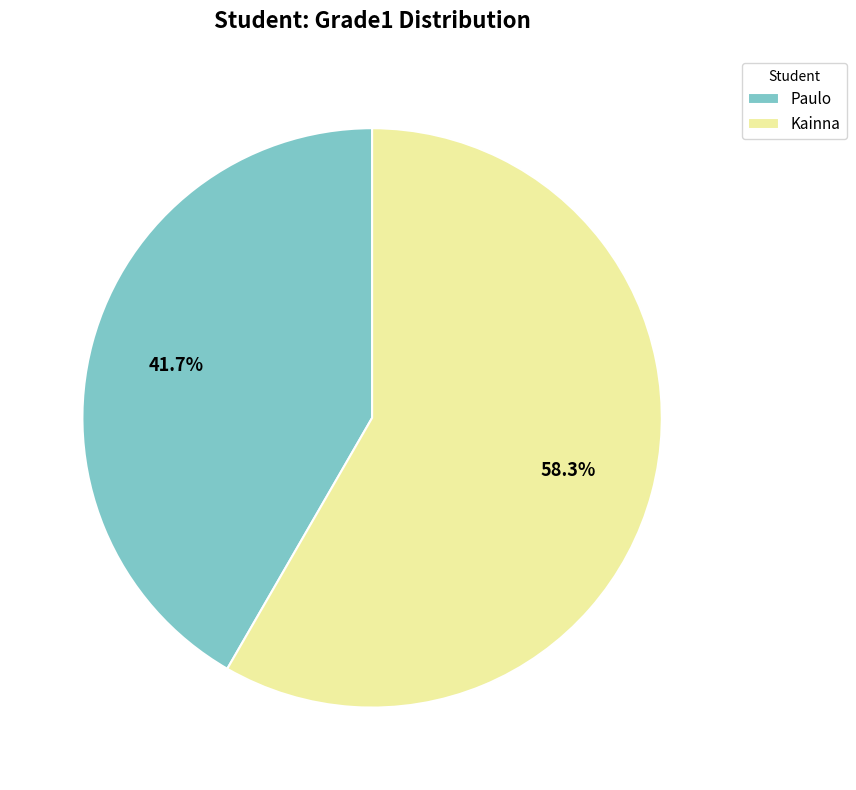

The Paulo slice represents 42% of the pie. True or false?

True